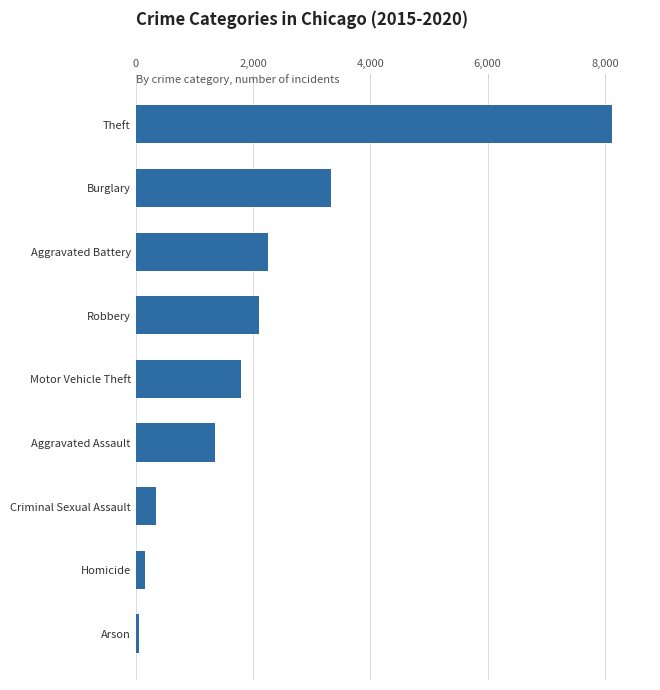

How many categories are shown in the chart?

9